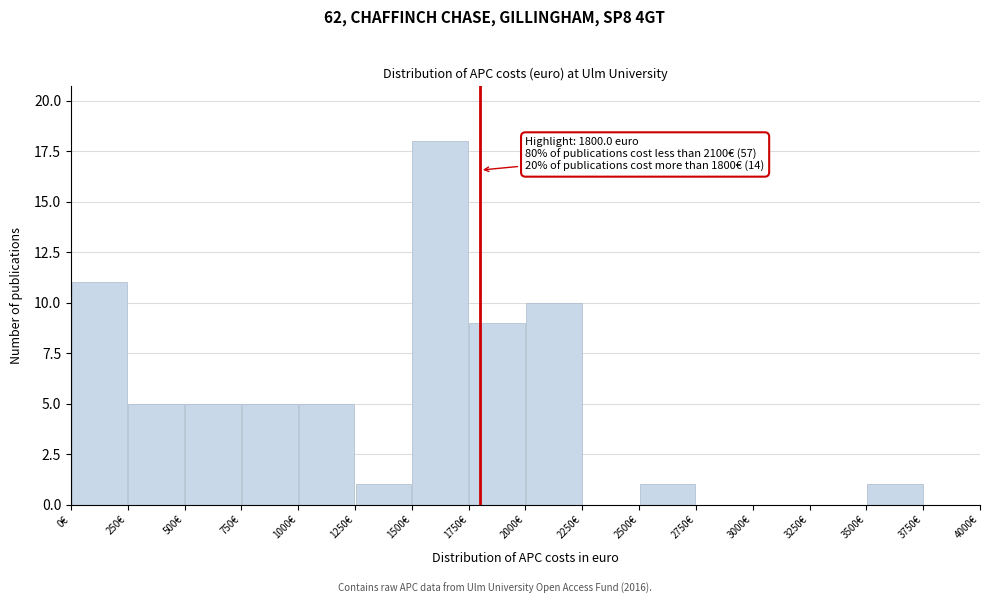

Over which range of the x-axis is the bar tallest?

1500 to 1750